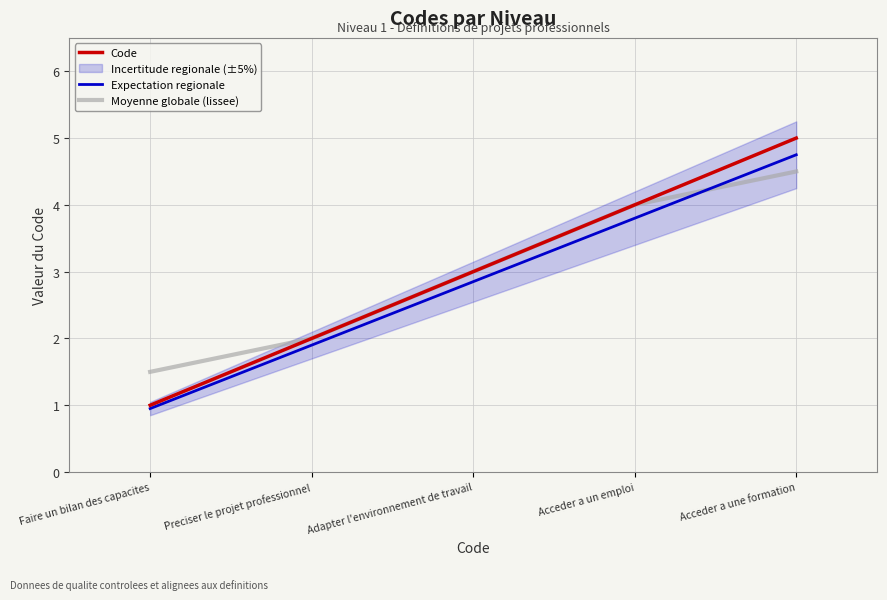

What position from the left is Adapter l'environnement de travail?

3